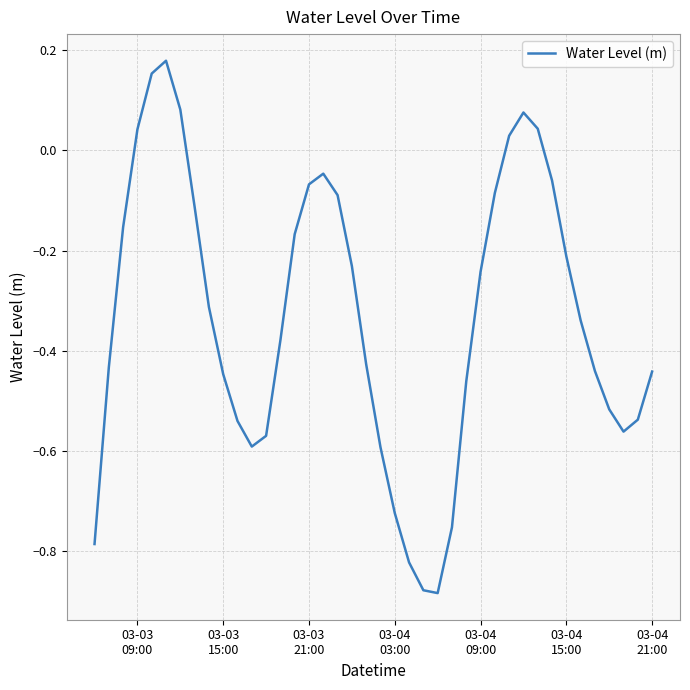

What is the difference between the maximum and minimum values?

1.1